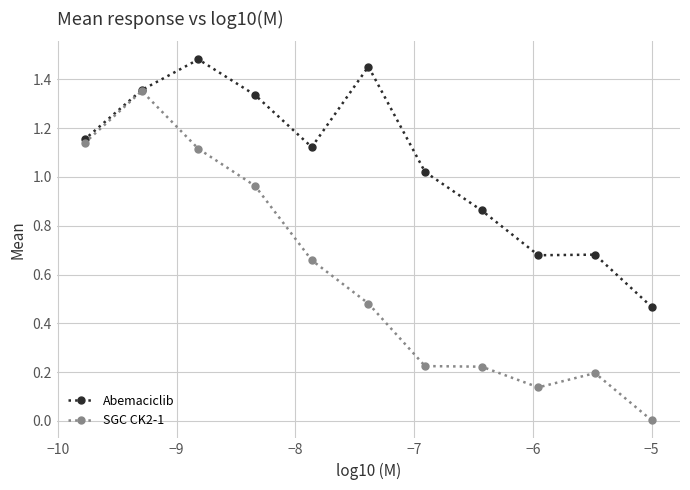

What is the difference between the maximum and minimum values in the Abemaciclib series?

1.0